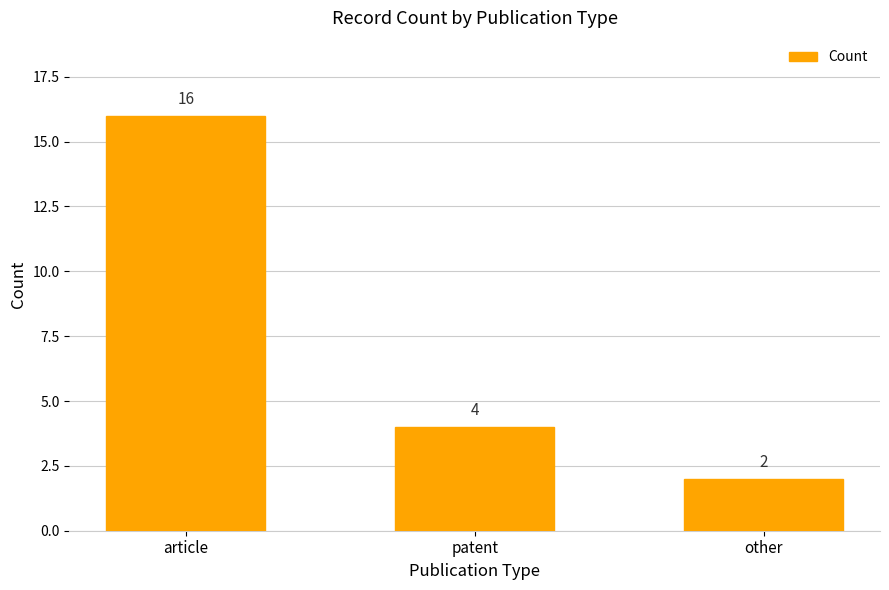

List the labels in order of value, smallest first.

other, patent, article